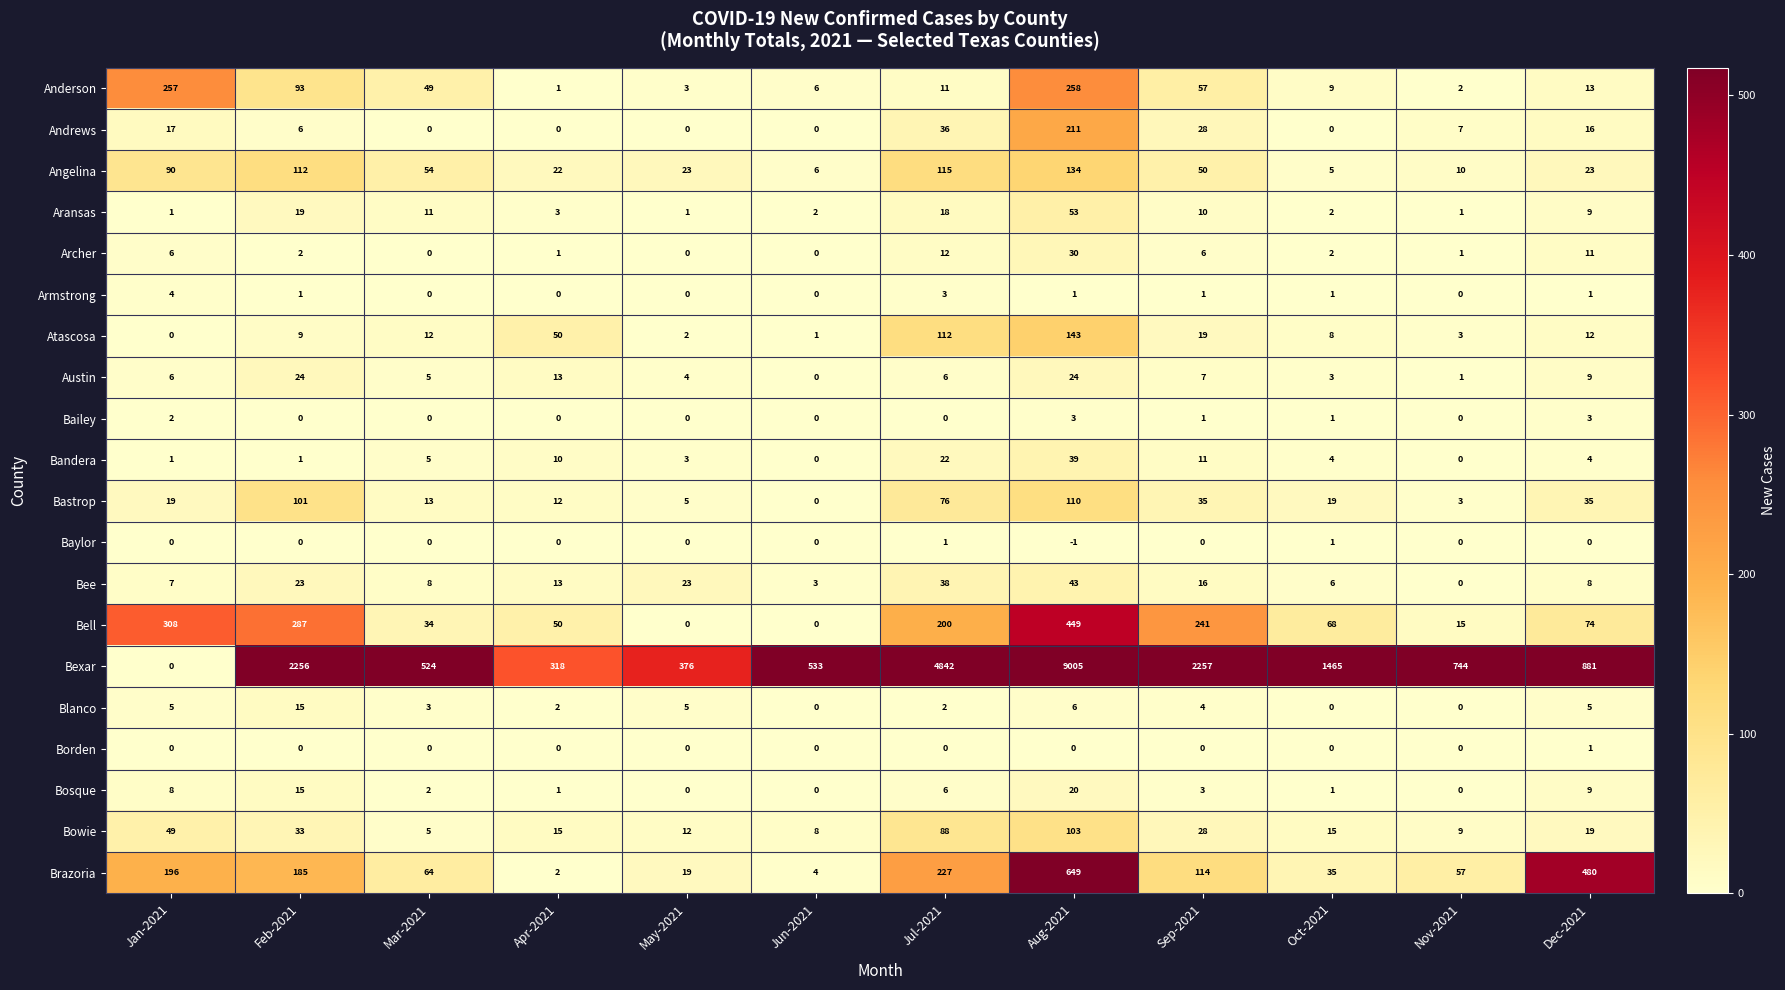

At which label does Bell first exceed 74?

Jan-2021